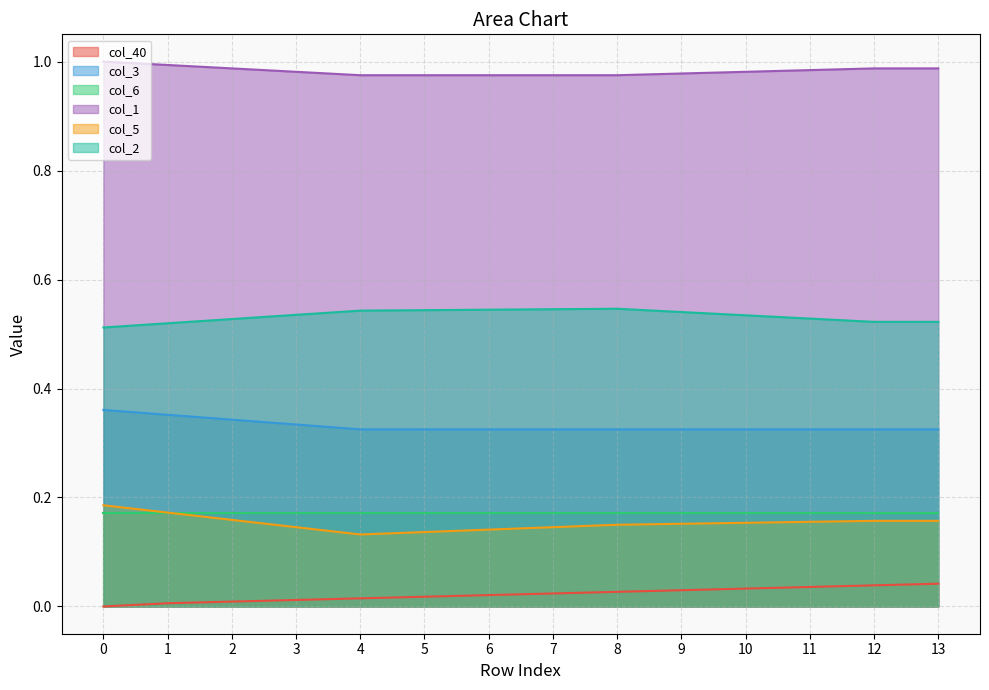

Which series has the largest range (max minus min)?

col_5